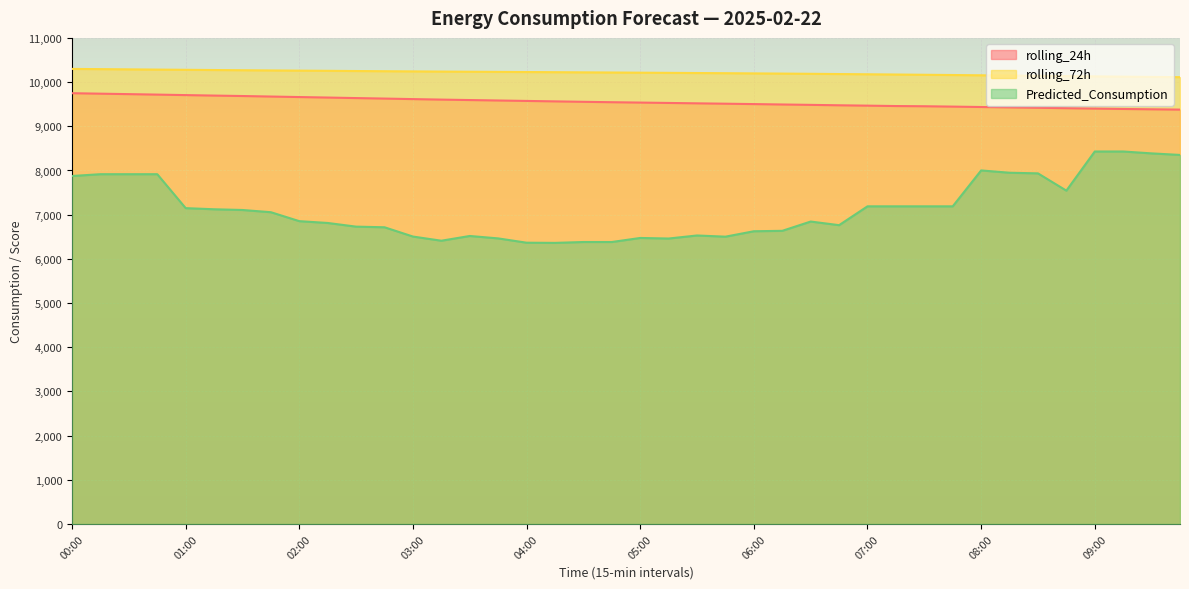

At which label does rolling_24h first exceed 9544?

00:00